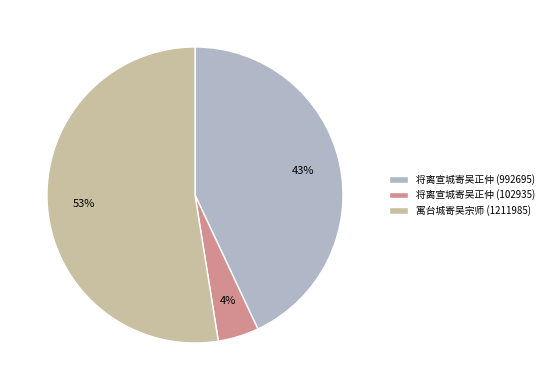

To the nearest percent, what is the combined percentage of 将离宣城寄吴正仲 (992695) and 将离宣城寄吴正仲 (102935)?

47%